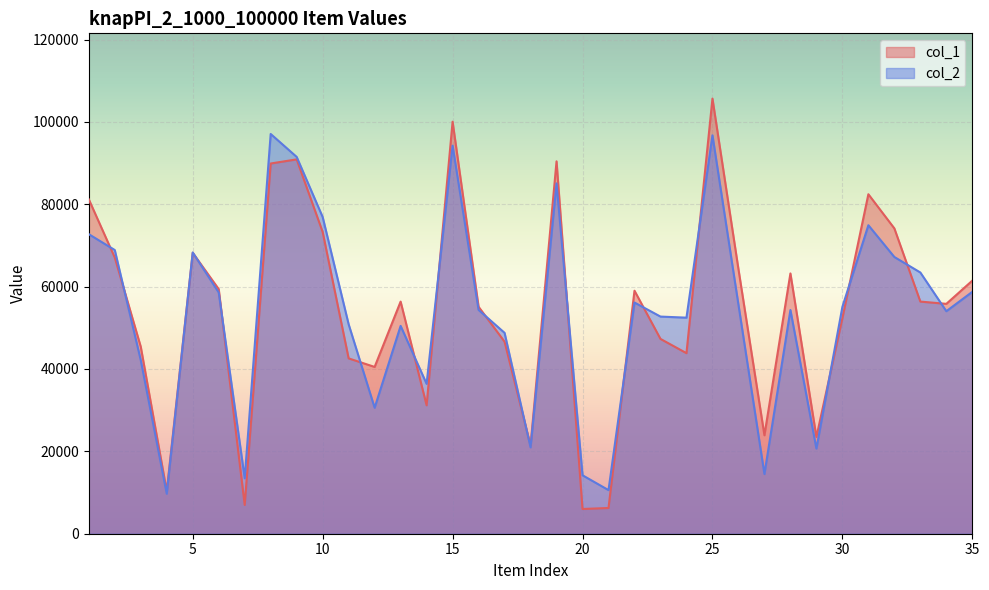

What is the difference between the col_1 values at 15 and 18?

78630